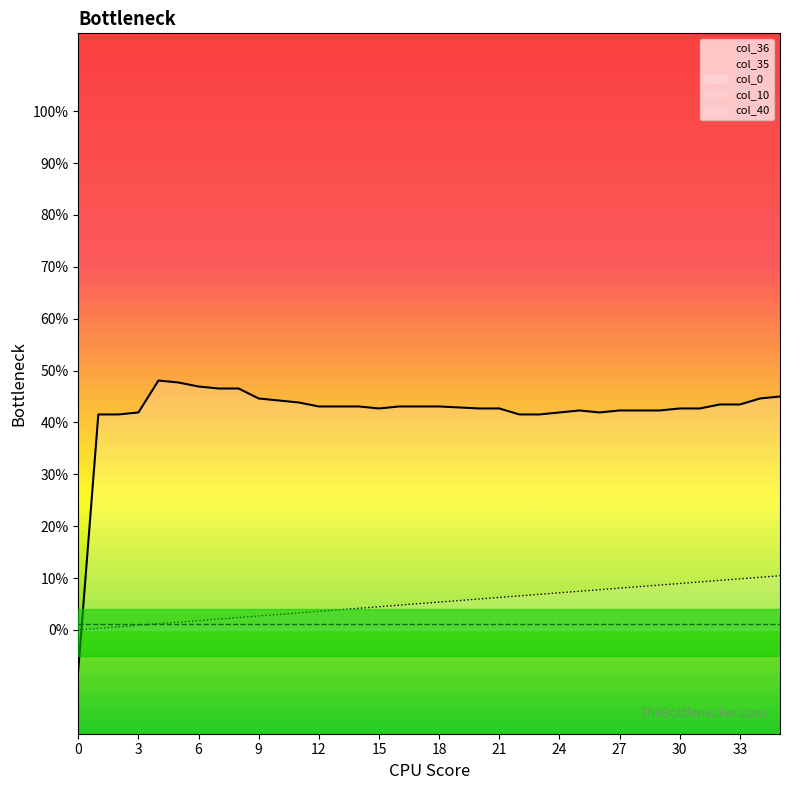

Rank the categories by col_10 value from highest to lowest.

0, 1, 2, 3, 4, 5, 6, 7, 8, 9, 10, 11, 12, 13, 14, 15, 16, 17, 18, 19, 20, 21, 22, 23, 24, 25, 26, 27, 28, 29, 30, 31, 32, 33, 34, 35